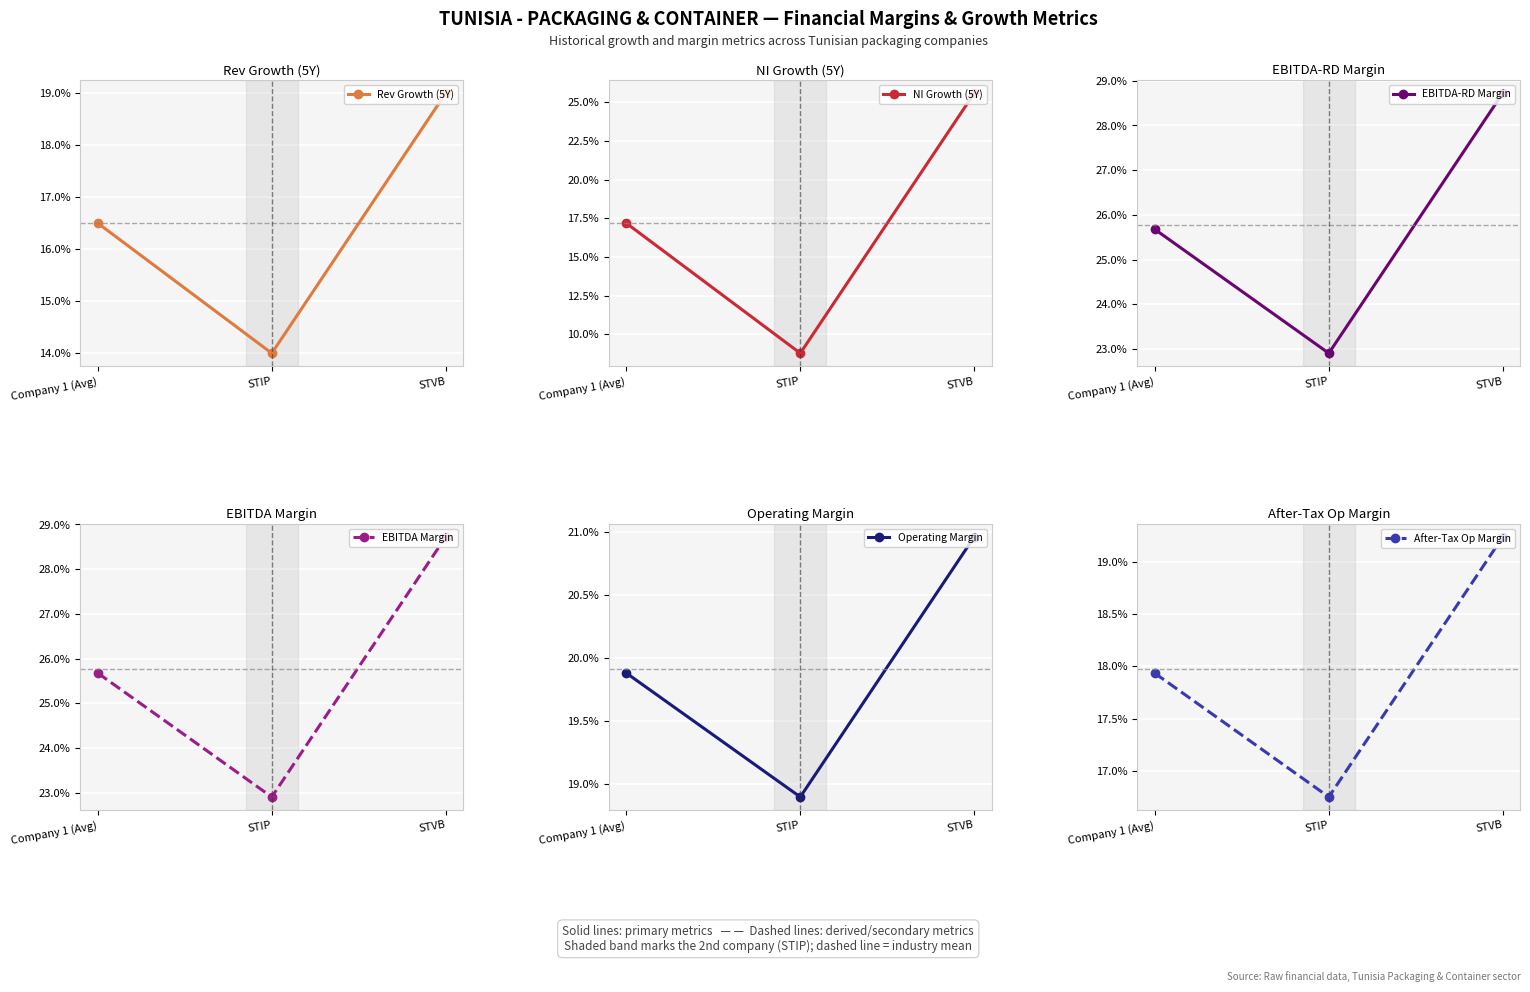

What are all the series names shown in the legend?

Rev Growth (5Y), NI Growth (5Y), EBITDA-RD Margin, EBITDA Margin, Operating Margin, After-Tax Op Margin